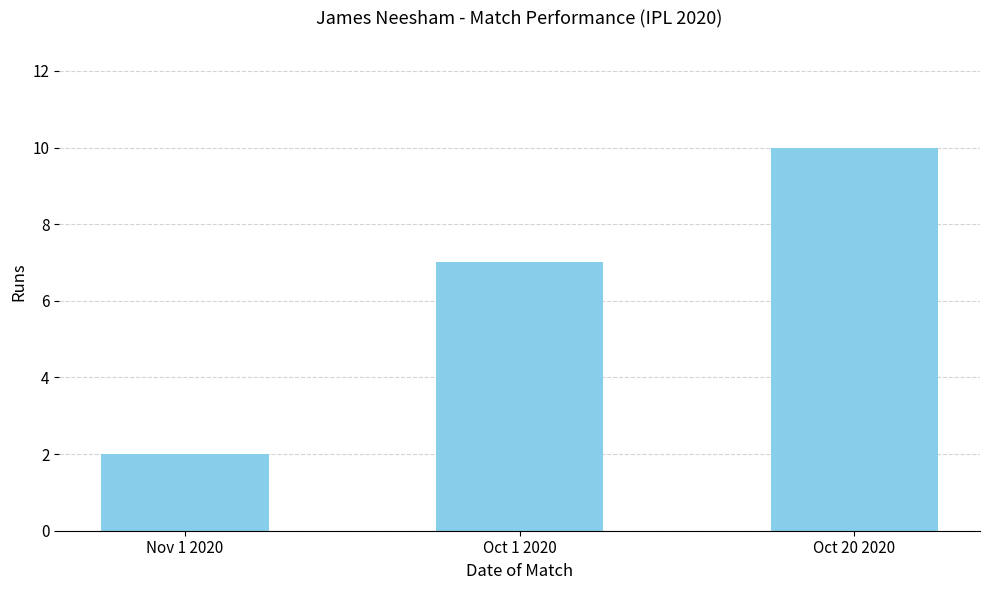

How many data points are less than 7?

1